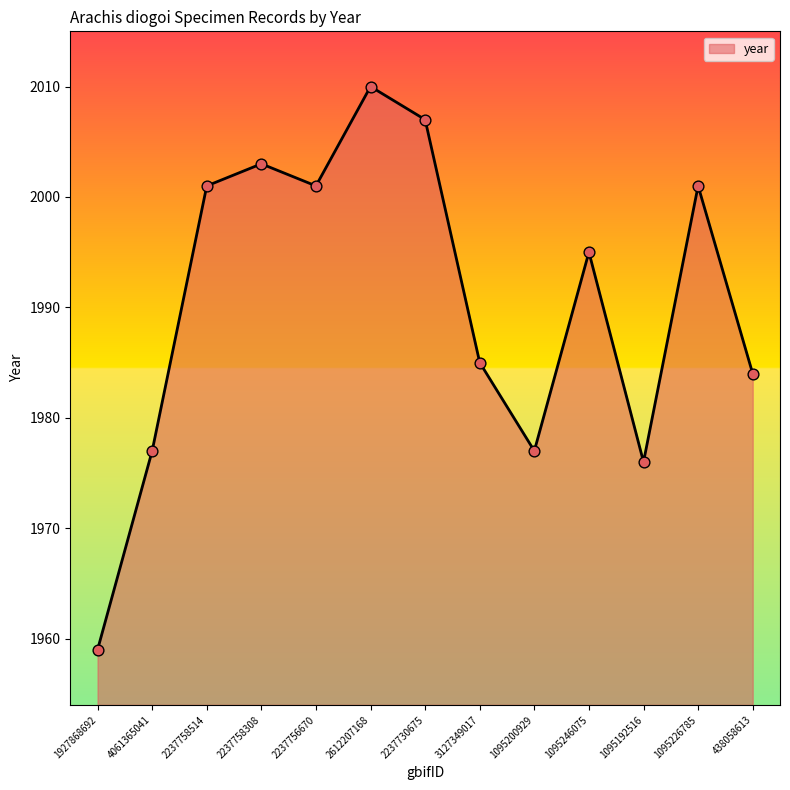

Which has a higher value, 1095192516 or 2237730675?

2237730675